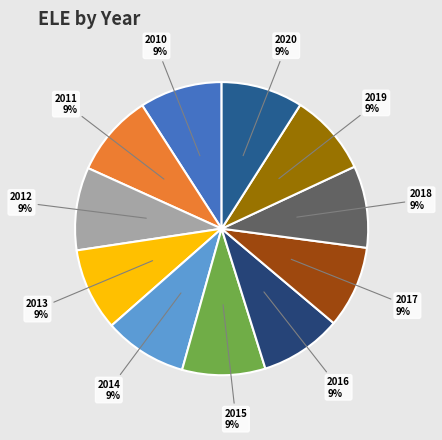

The 2014 slice represents 1% of the pie. True or false?

False